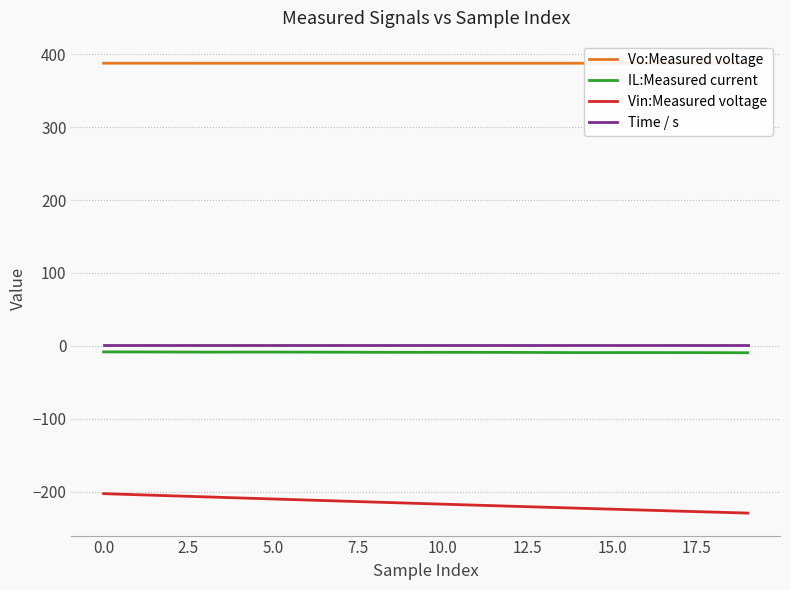

Which series has the largest total across all categories?

Vo:Measured voltage